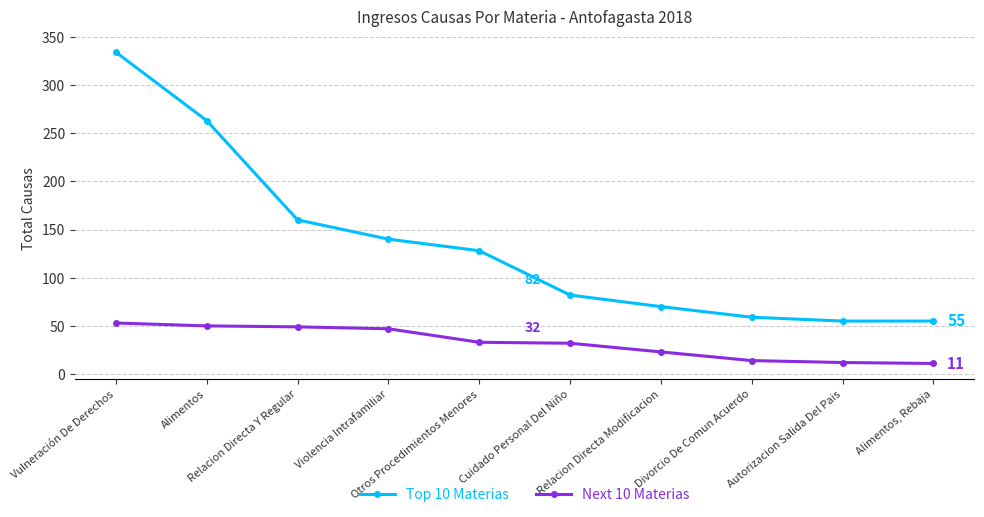

What is the label of the 9th point from the right?

Alimentos